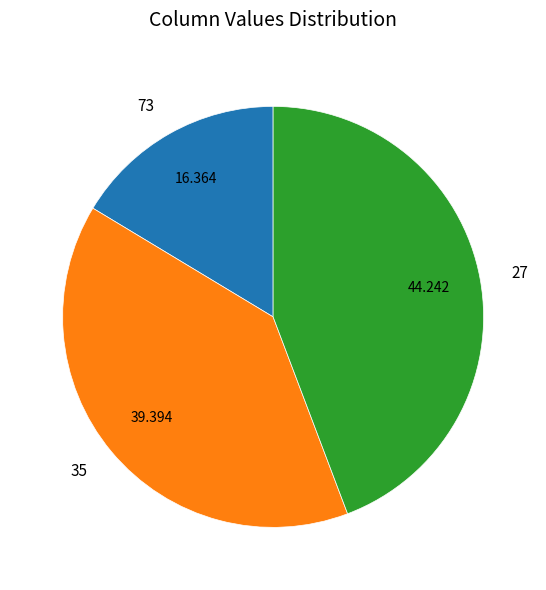

Does 73 represent more than half of the total?

No